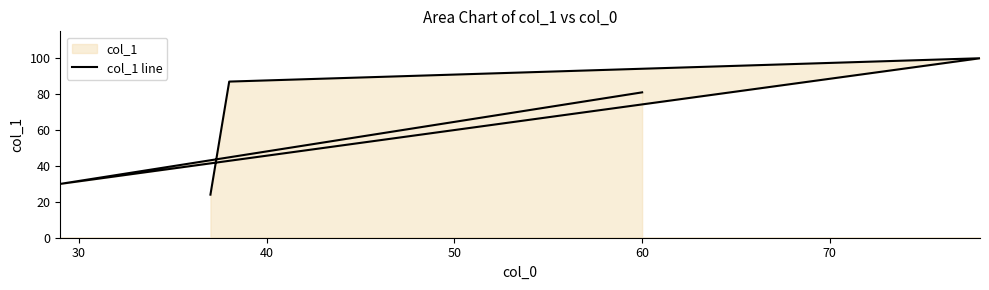

How many points are higher than both their immediate neighbors (excluding endpoints)?

1